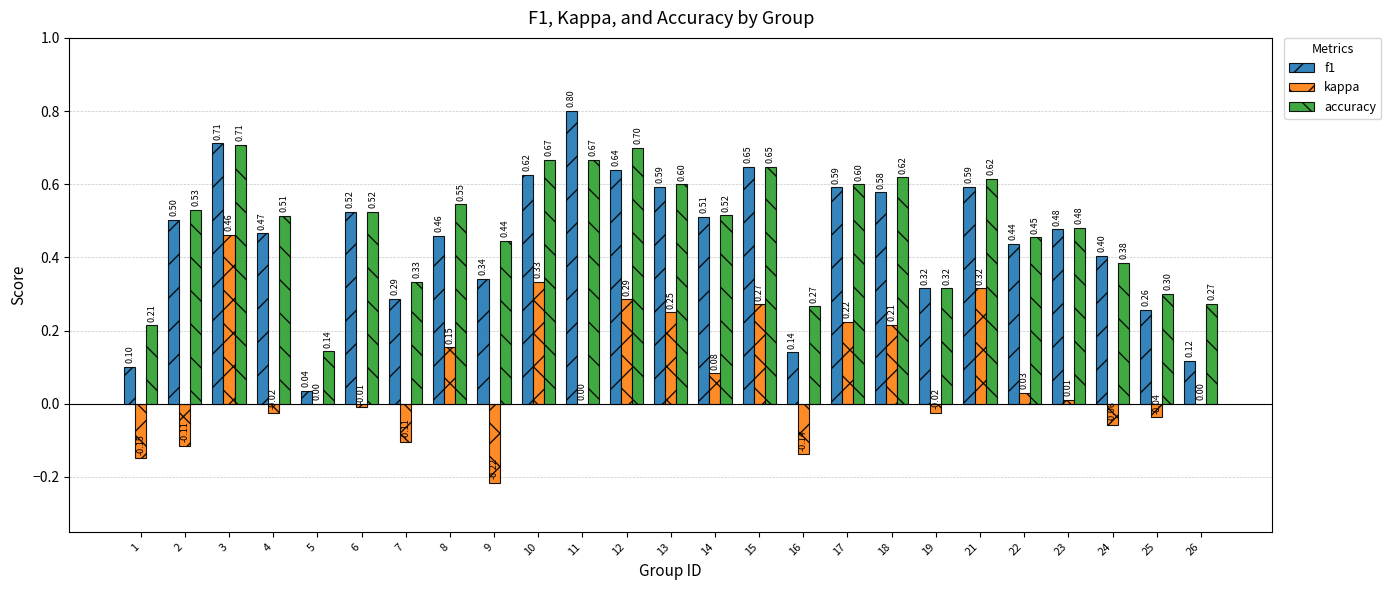

Which series changed the most between 10 and 24?

kappa